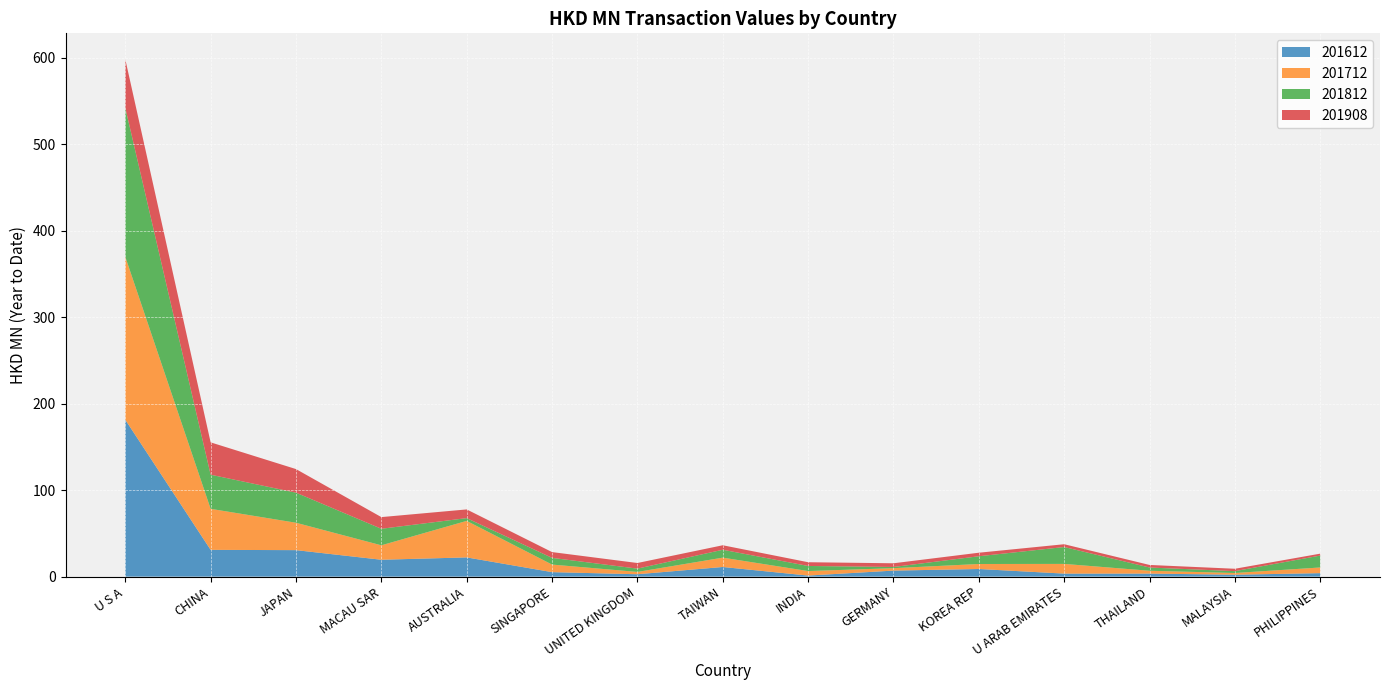

Reading left to right, list all the values displayed in this chart.

201612: 181.4	31.0	30.6	19.5	22.2	5.2	2.8	11.2	1.2	7.0	8.8	3.5	3.5	2.2	4.0
201712: 188.4	47.4	31.7	16.7	42.2	8.7	2.7	10.8	5.2	2.8	5.8	11.2	3.3	2.0	6.6
201812: 172.3	39.5	34.8	19.1	3.2	7.7	3.8	9.1	5.9	1.4	8.9	19.5	3.7	2.1	13.8
201908: 56.1	37.4	27.3	13.5	10.1	6.7	6.5	5.2	4.3	4.3	4.1	3.2	3.0	2.8	2.2